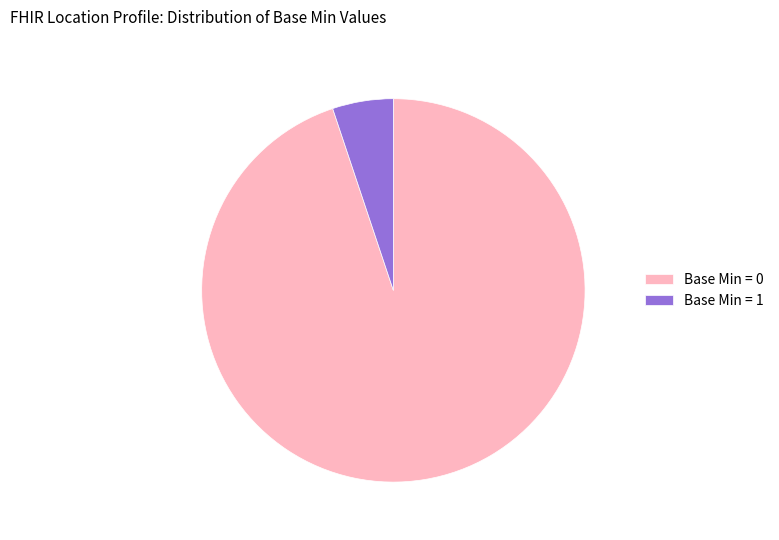

Rank the categories by value from highest to lowest.

Base Min = 0, Base Min = 1